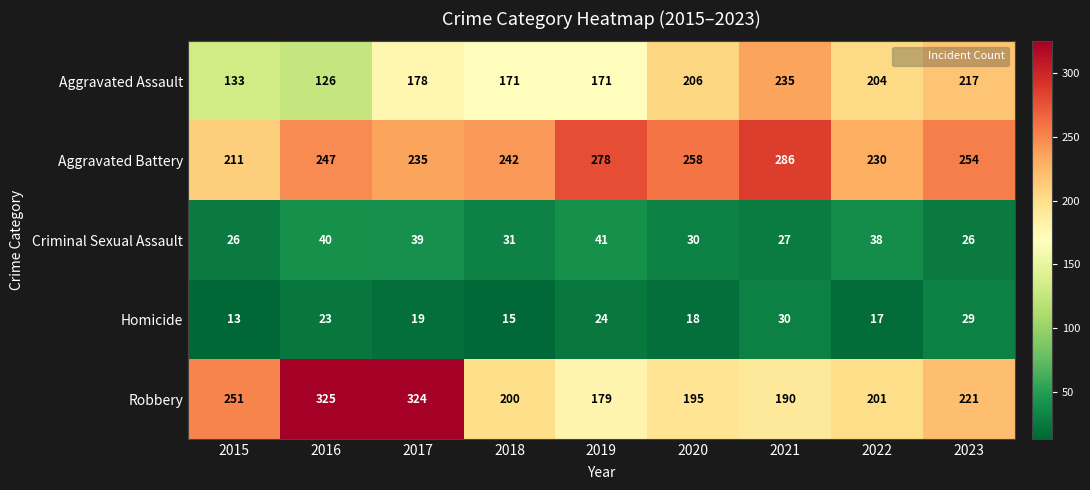

What value does the Robbery series have at 2021, to the nearest 50?

200